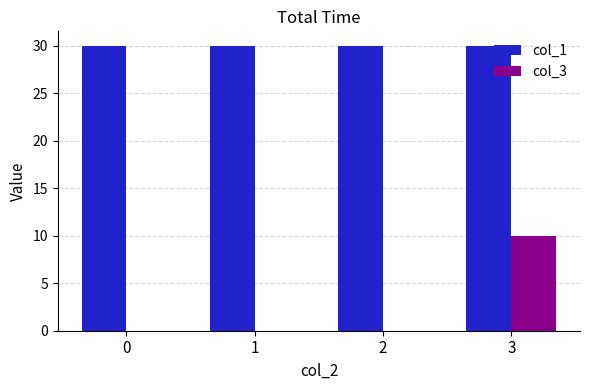

Between 1 and 3, which series saw the biggest shift?

col_3